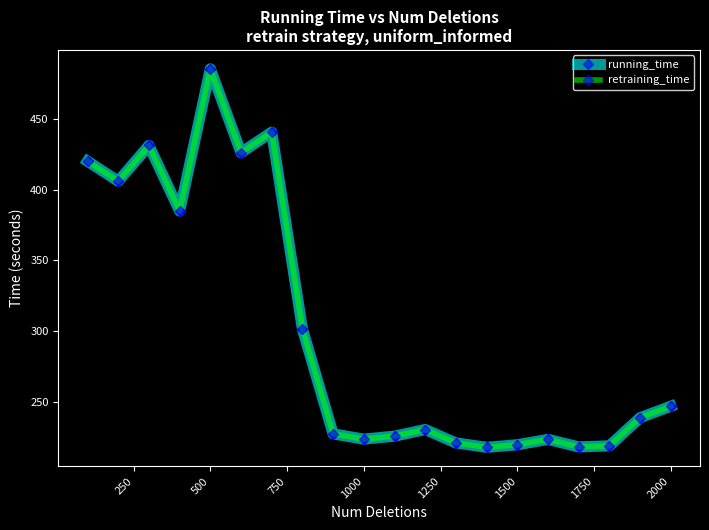

Which series has the widest spread of values?

running_time